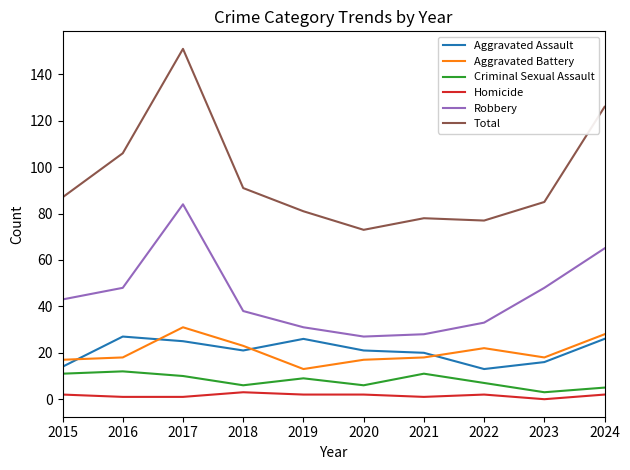

Reading left to right, transcribe all the data shown in this chart.

Aggravated Assault: 2015=14	2016=27	2017=25	2018=21	2019=26	2020=21	2021=20	2022=13	2023=16	2024=26
Aggravated Battery: 2015=17	2016=18	2017=31	2018=23	2019=13	2020=17	2021=18	2022=22	2023=18	2024=28
Criminal Sexual Assault: 2015=11	2016=12	2017=10	2018=6	2019=9	2020=6	2021=11	2022=7	2023=3	2024=5
Homicide: 2015=2	2016=1	2017=1	2018=3	2019=2	2020=2	2021=1	2022=2	2023=0	2024=2
Robbery: 2015=43	2016=48	2017=84	2018=38	2019=31	2020=27	2021=28	2022=33	2023=48	2024=65
Total: 2015=87	2016=106	2017=151	2018=91	2019=81	2020=73	2021=78	2022=77	2023=85	2024=126